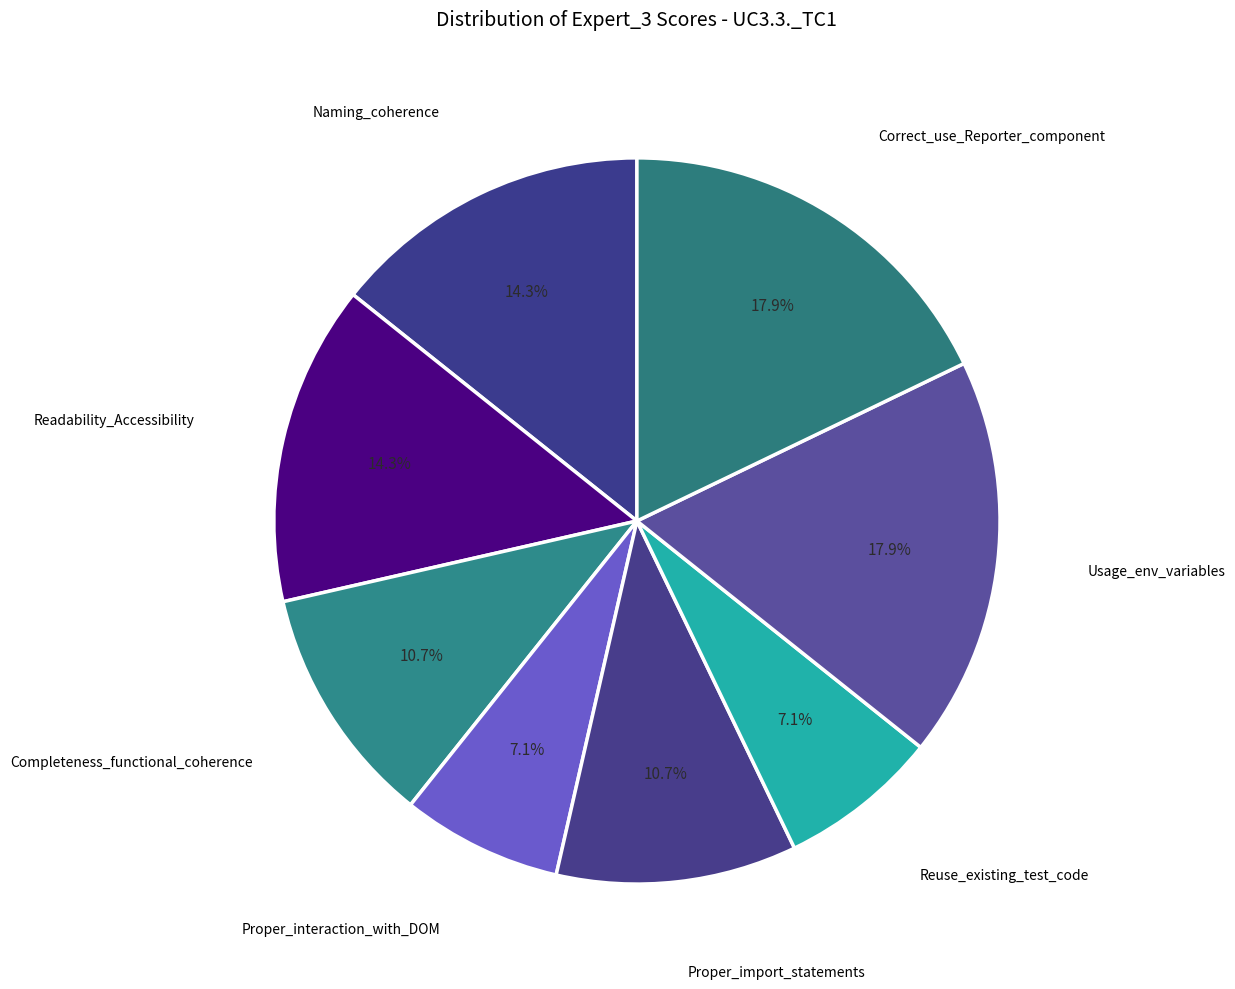

To the nearest percent, what is the difference between the largest and smallest slice percentages?

11%